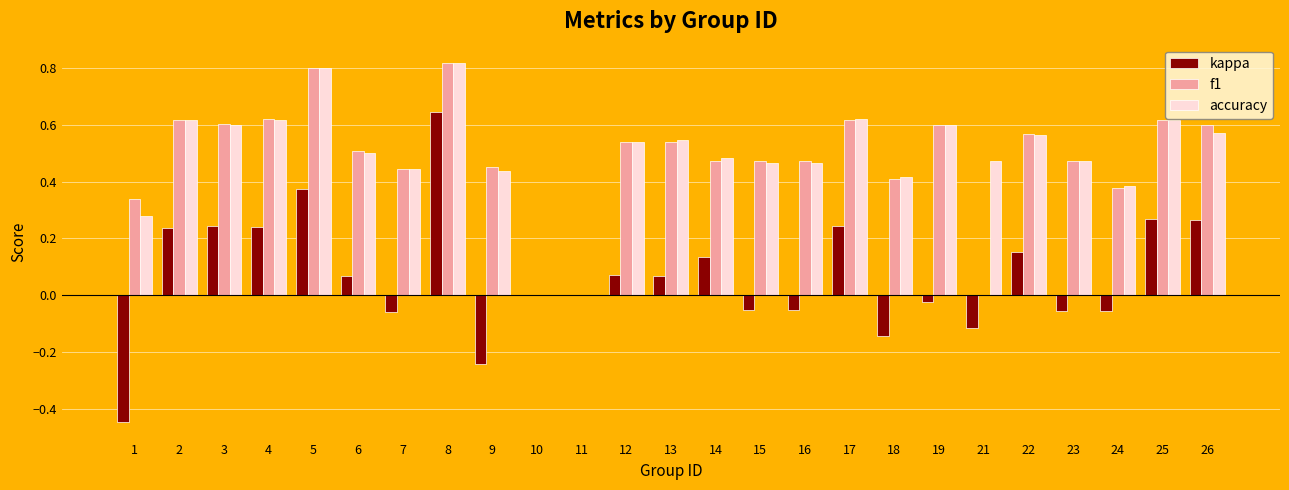

Count the number of data series in this chart.

3